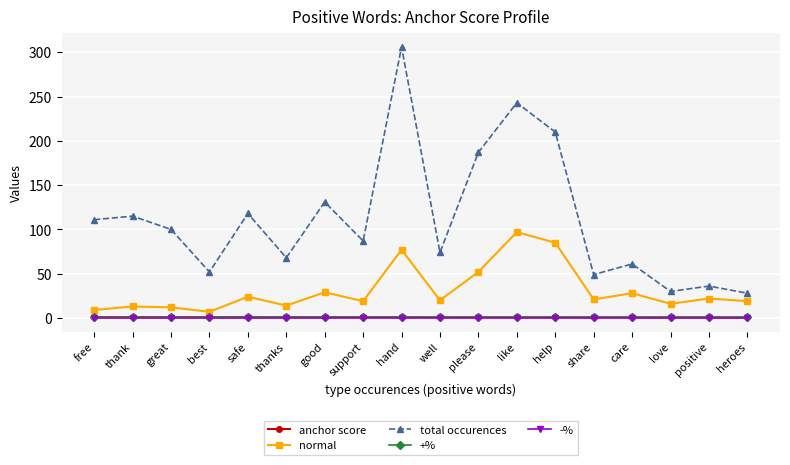

True or false: normal and total occurences intersect in this chart.

False